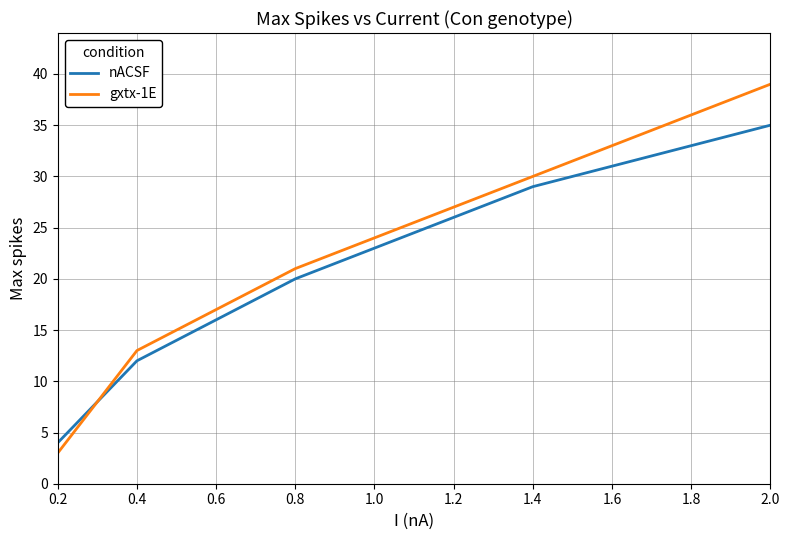

Which series has the largest range (max minus min)?

gxtx-1E